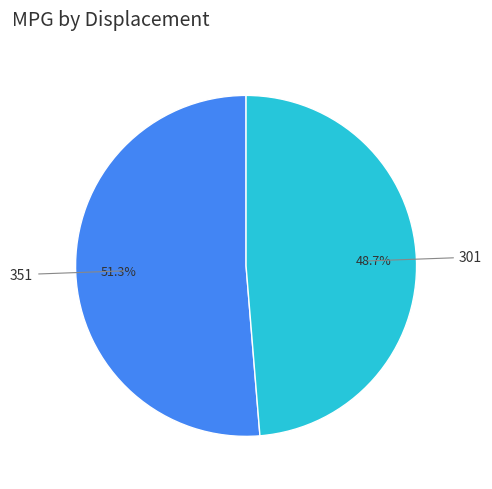

Is there a majority slice in this chart?

Yes